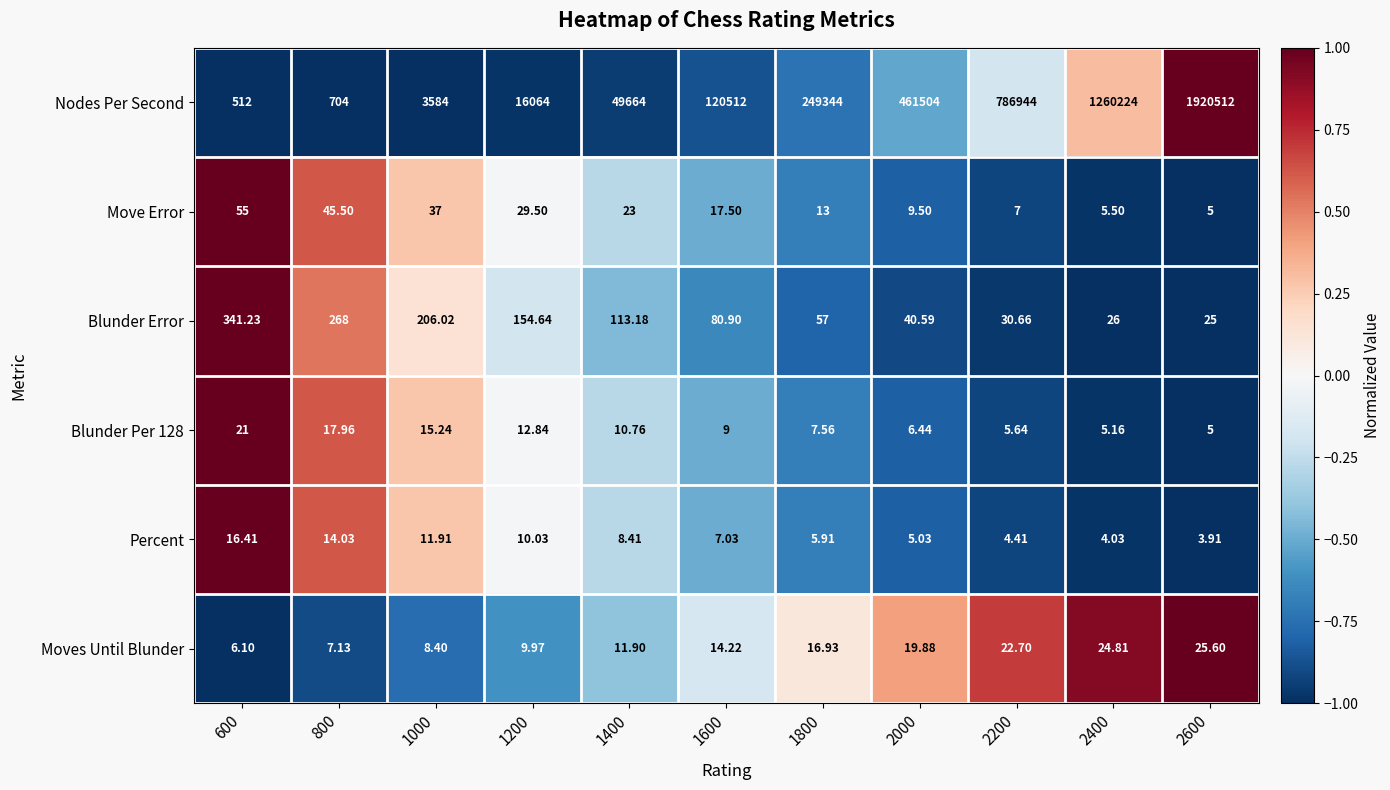

Which series has the largest range (max minus min)?

Nodes Per Second